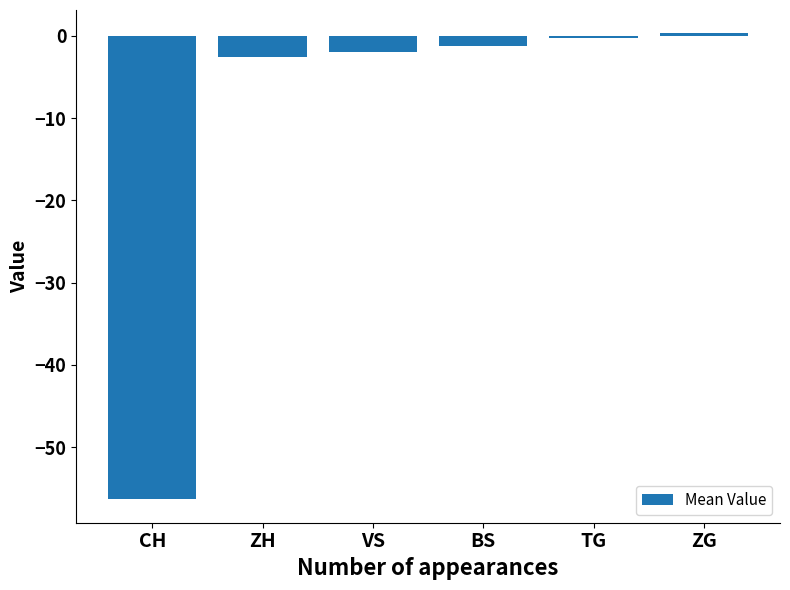

What position from the left is VS?

3